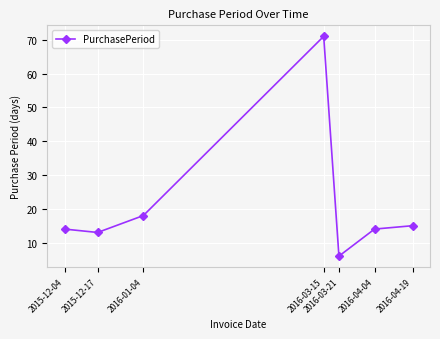

At which category does the chart reach its minimum across all series?

2016-03-21